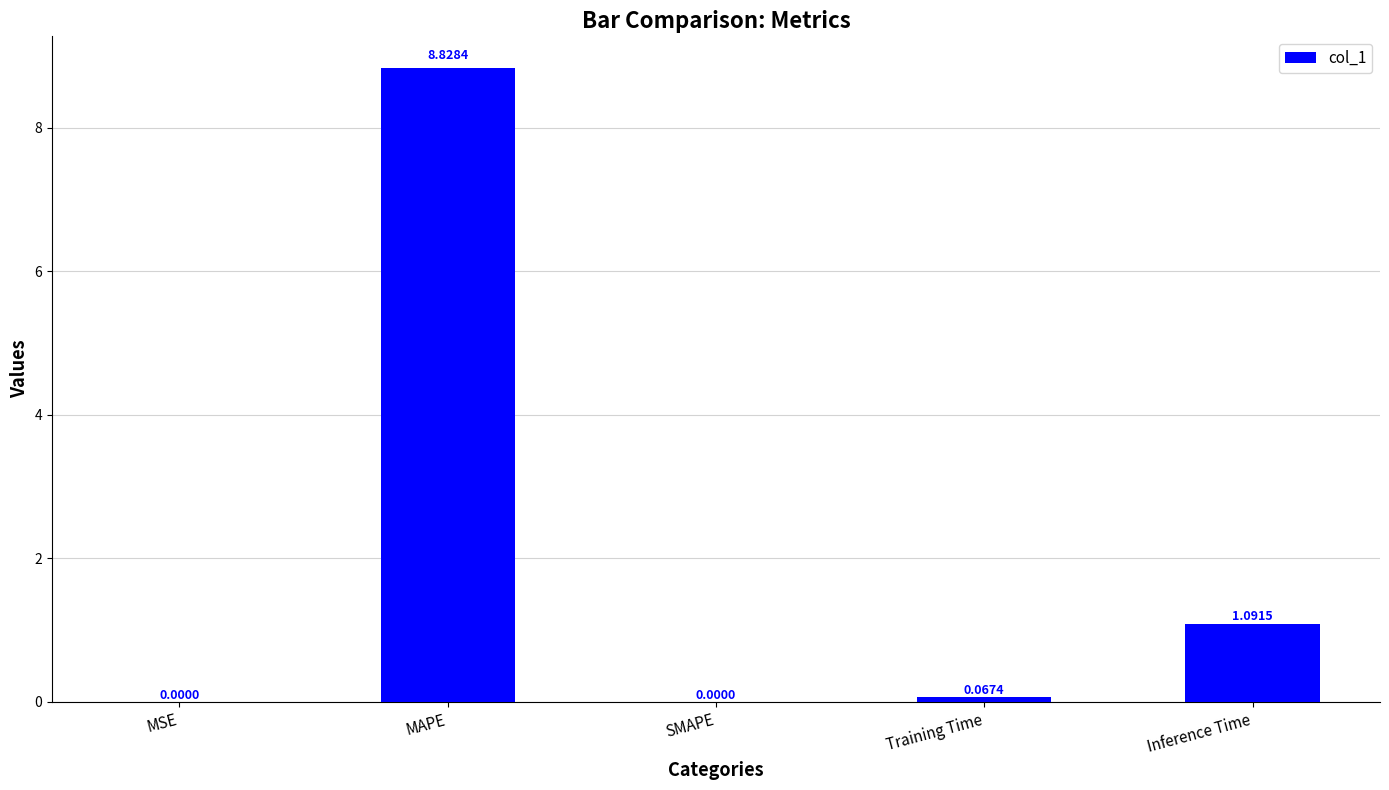

Which has a higher value, Training Time or SMAPE?

Training Time